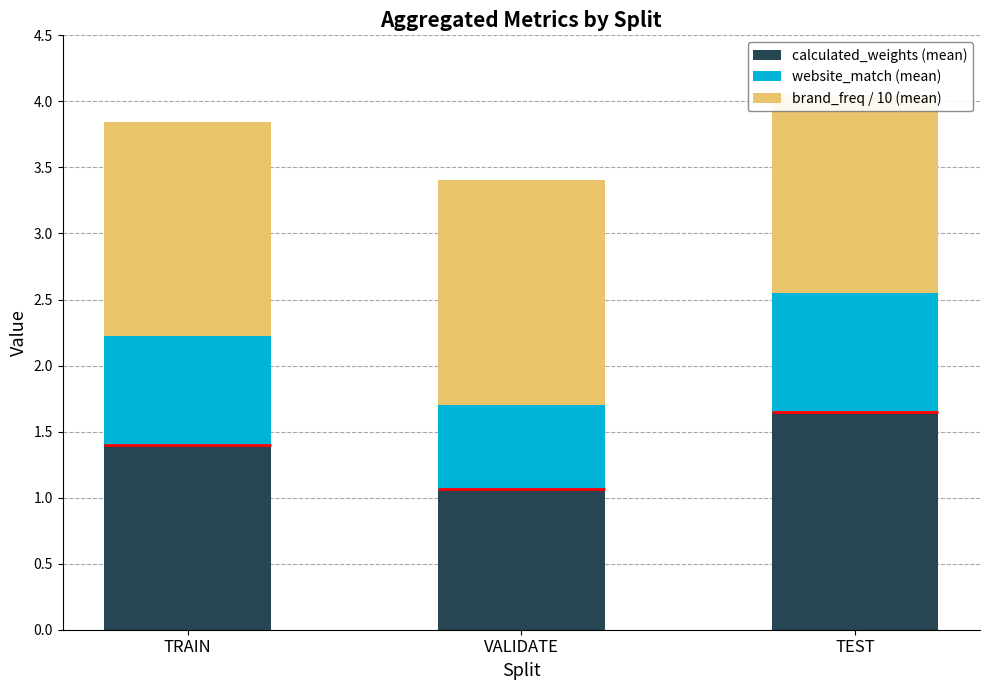

How many website_match (mean) values are between 0 and 1?

3